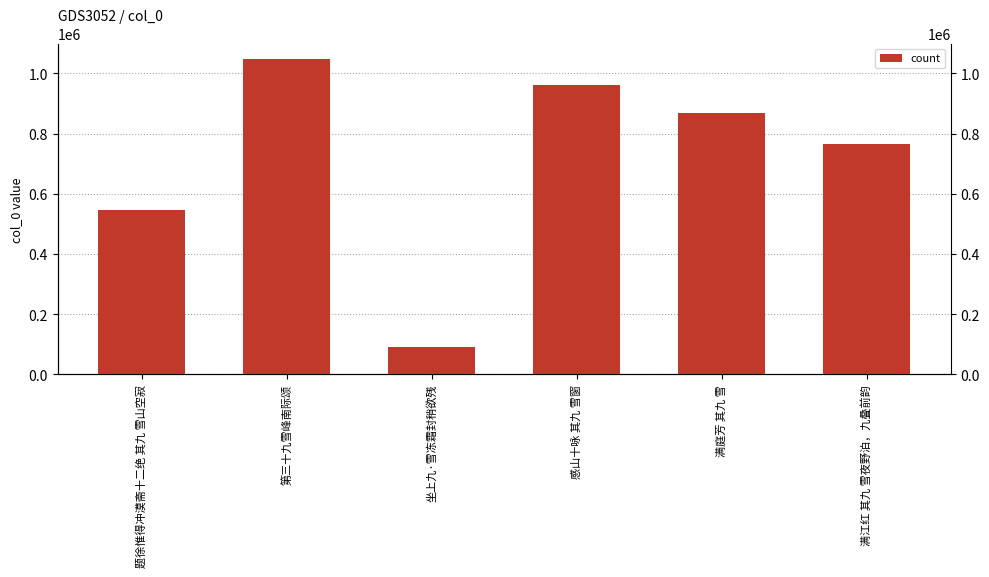

What position from the right is 题徐惟得冲漠斋十二绝 其九 雪山空寂?

6